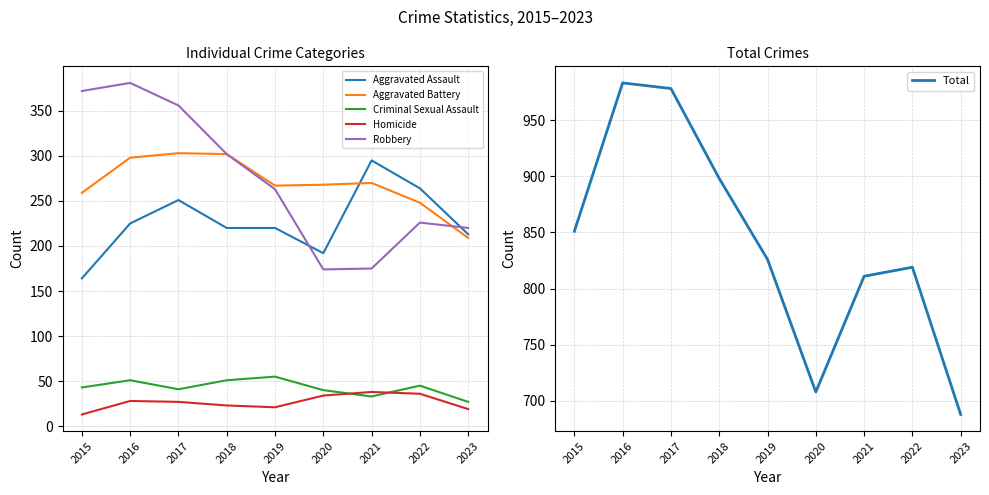

Is the value of Criminal Sexual Assault at 2020 greater than the value of Robbery at 2017?

No